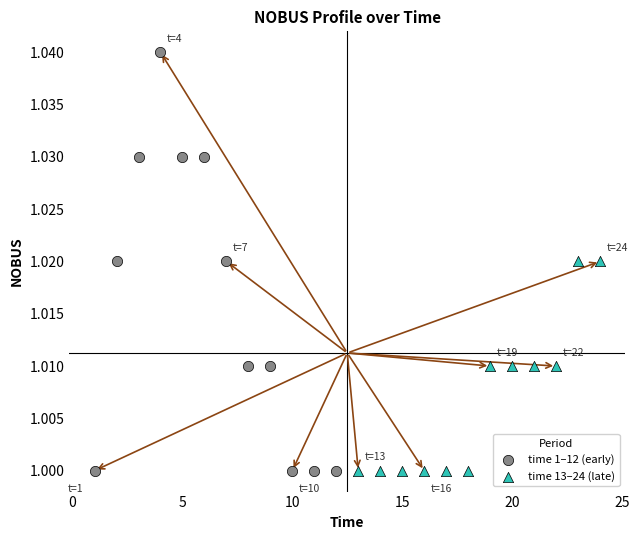

Which series reaches the maximum Y coordinate?

time 1–12 (early)